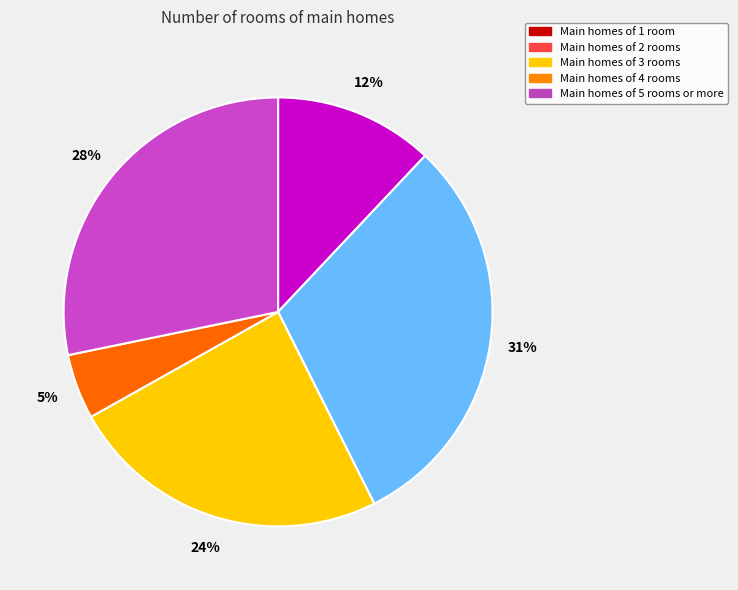

To the nearest percent, what is the average slice percentage?

20%